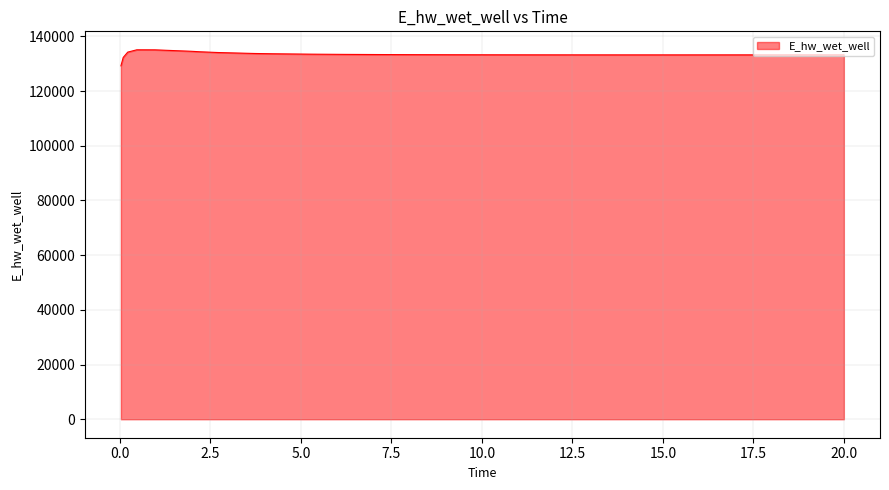

What is the minimum value shown in the chart?

129248.8